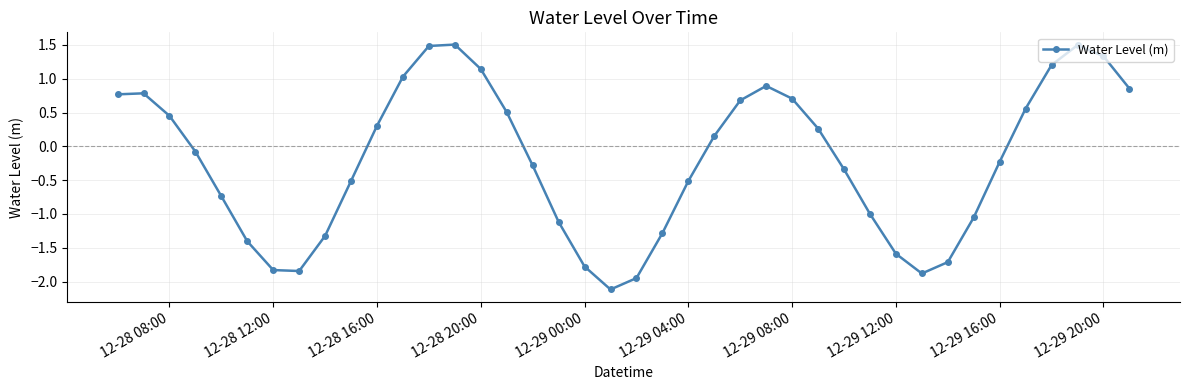

Does the chart have visible grid lines?

Yes